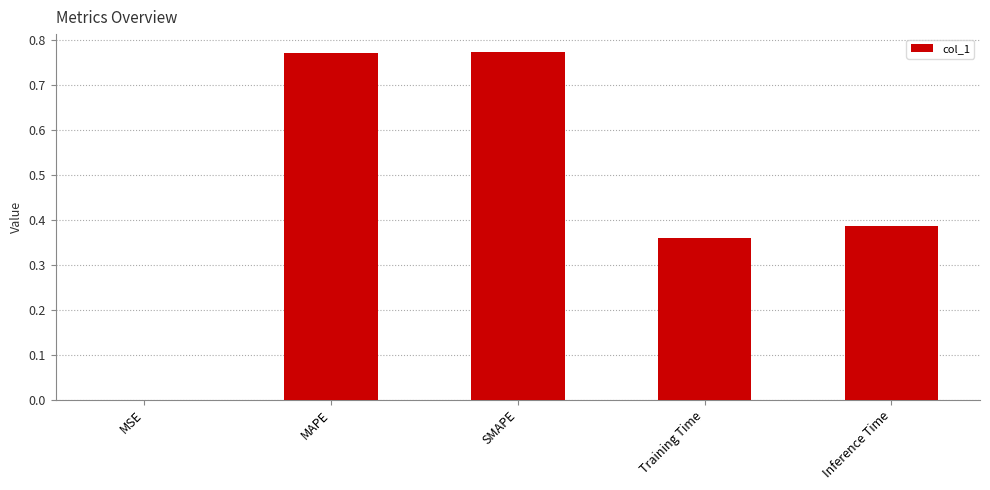

The value at SMAPE is 1.3. True or false?

False